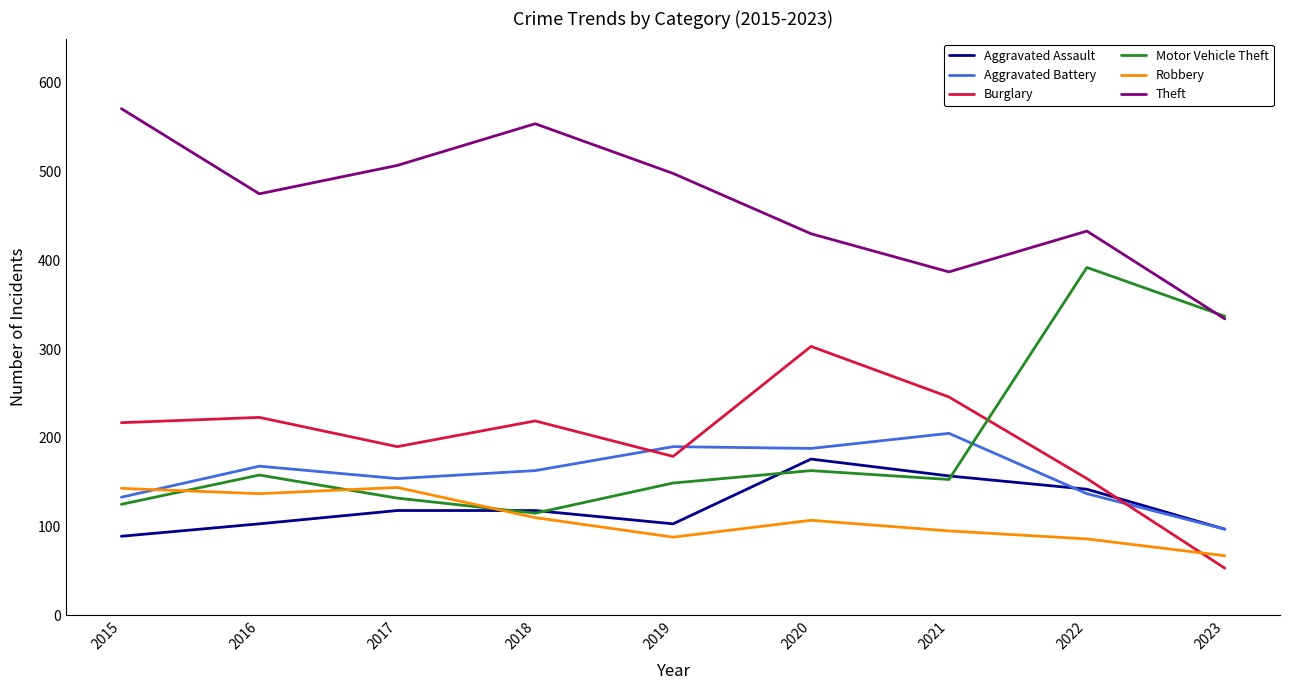

What is the difference between the maximum and second lowest values in the Motor Vehicle Theft series?

267